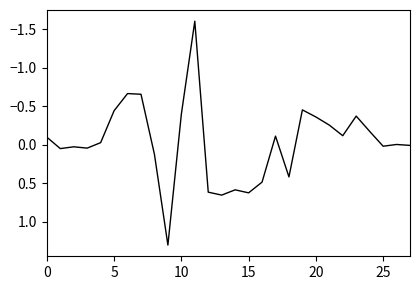

What is the smallest value displayed?

-1.6